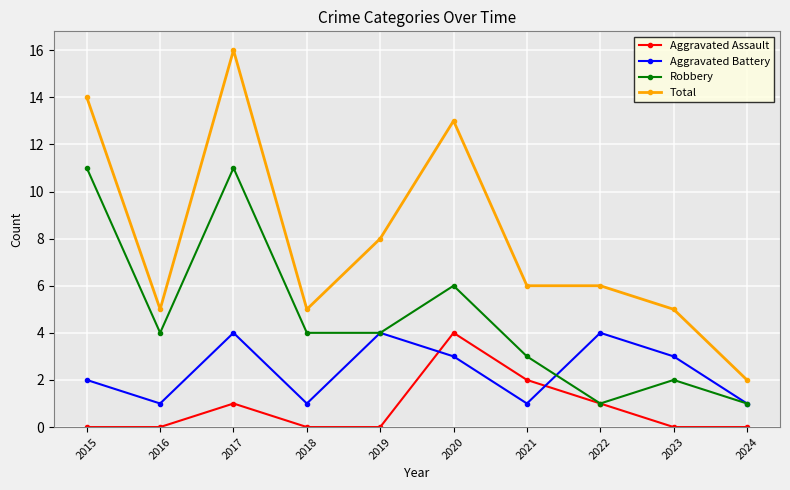

What is the total value across all series at 2015?

27